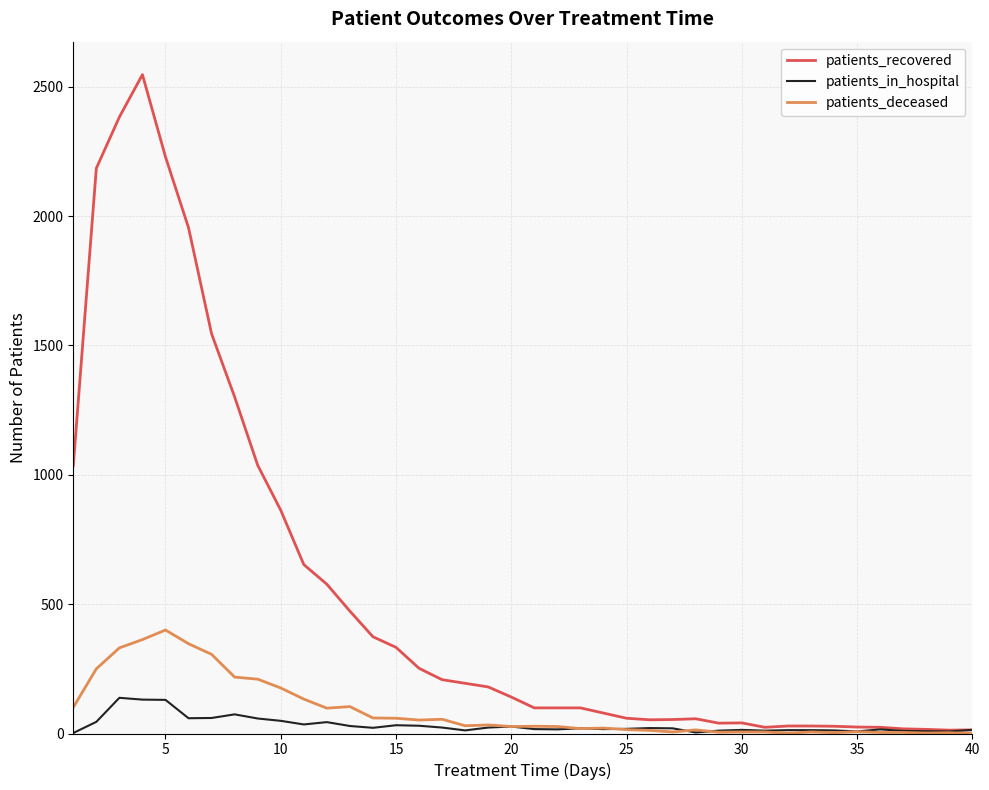

List the series in order of their peak value, highest first.

patients_recovered, patients_deceased, patients_in_hospital